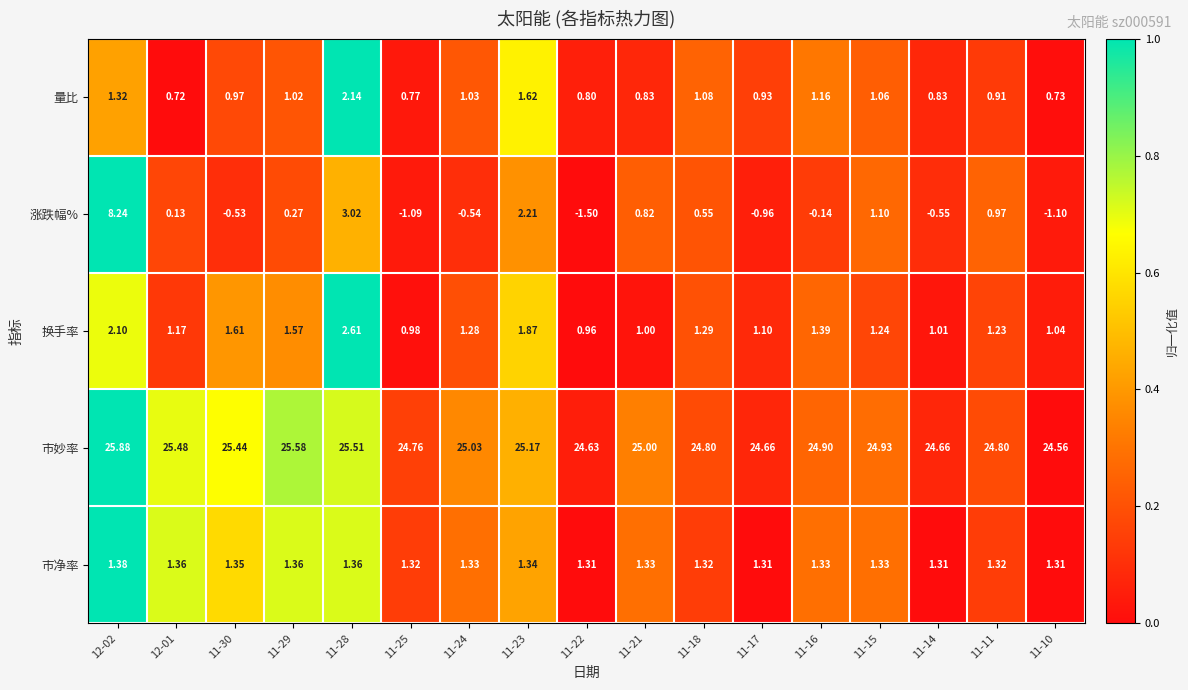

List the series in order of their peak value, lowest first.

市净率, 量比, 换手率, 涨跌幅%, 市妙率